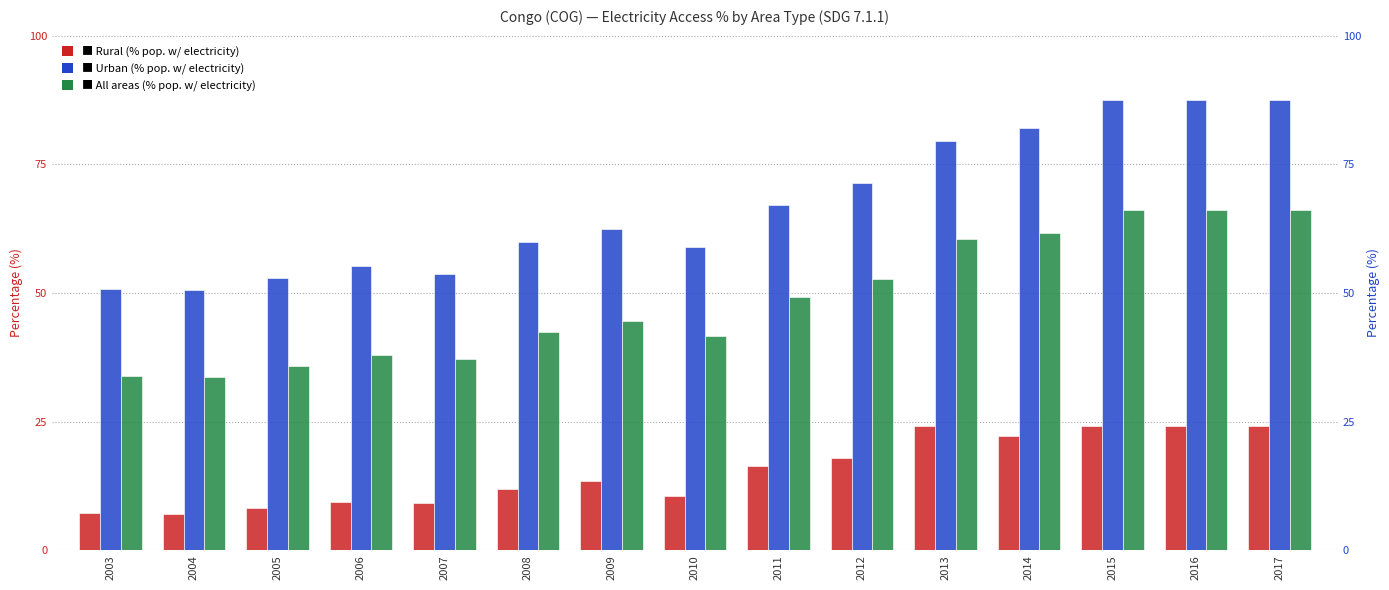

Is it true that All areas equals 24.5 at 2016?

False